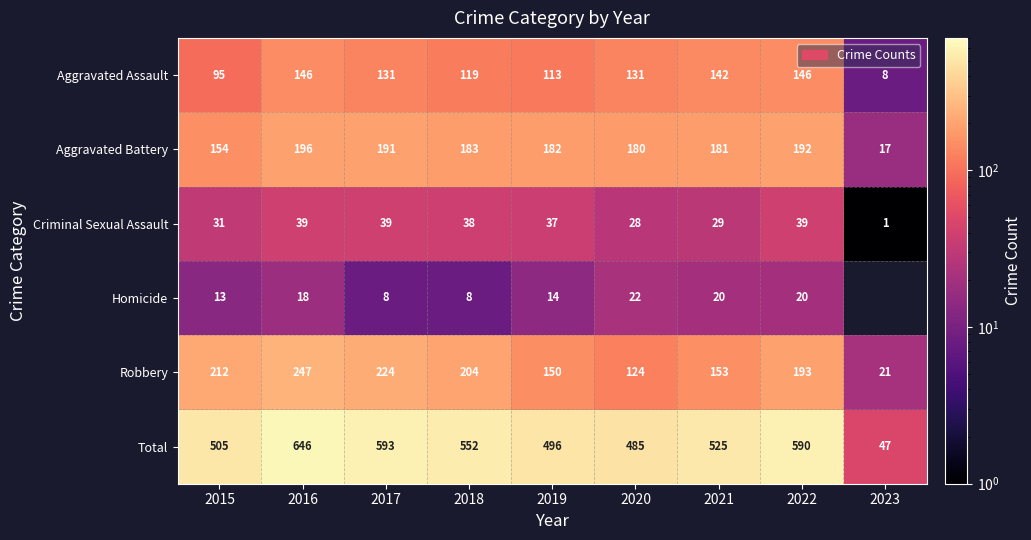

Which category has the lowest value in the Robbery series?

2023